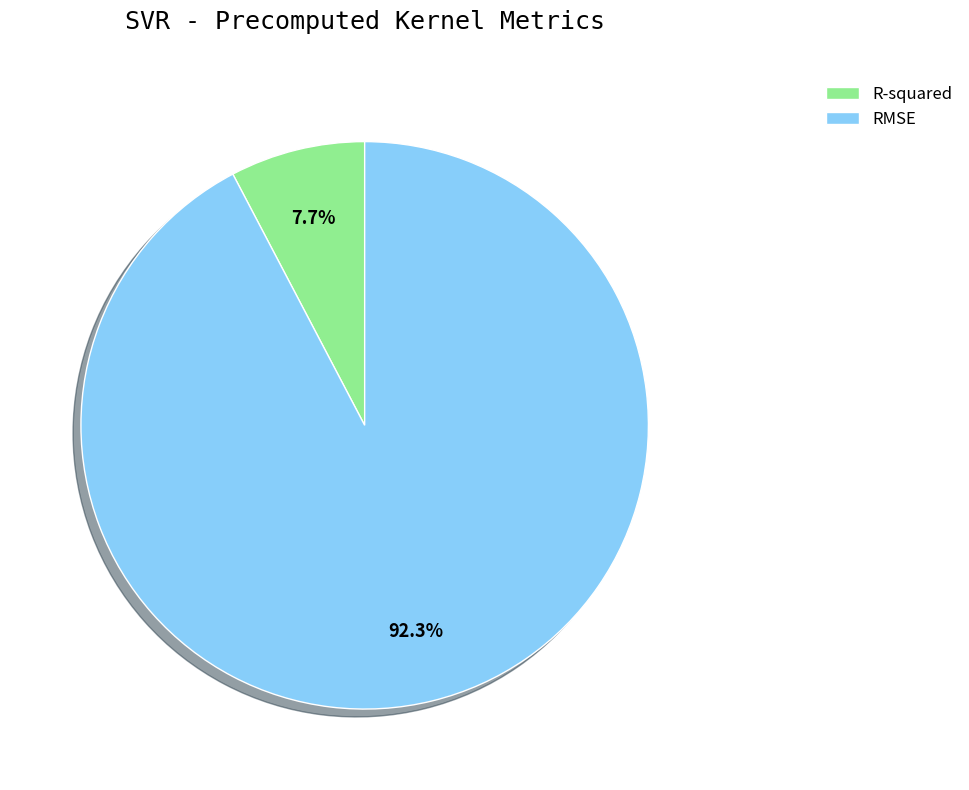

To the nearest percent, what is the difference between the largest and smallest slice percentages?

85%